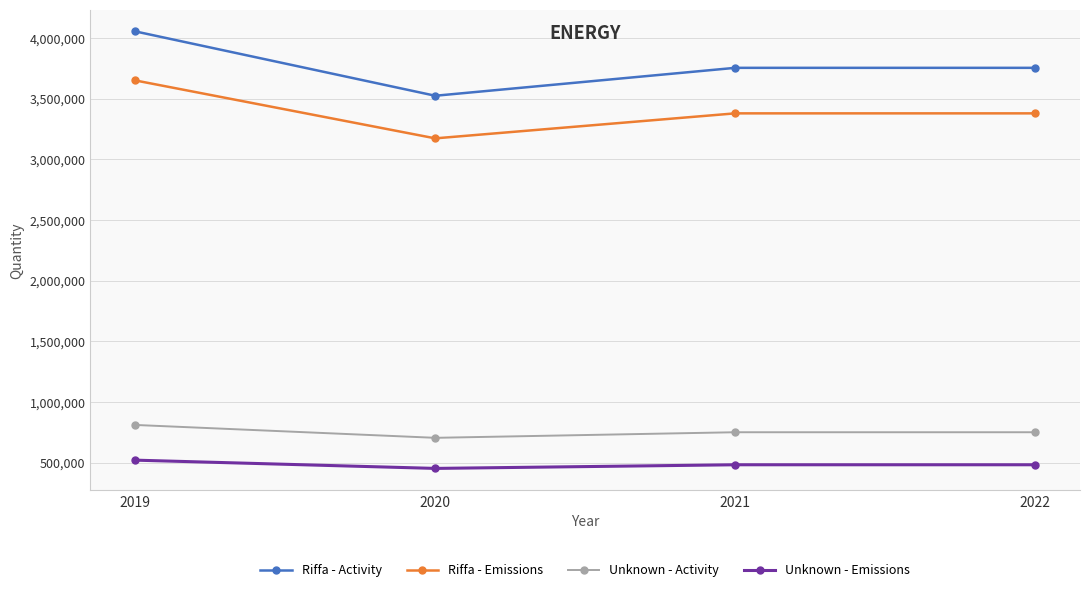

True or false: Unknown - Activity and Riffa - Activity intersect in this chart.

False